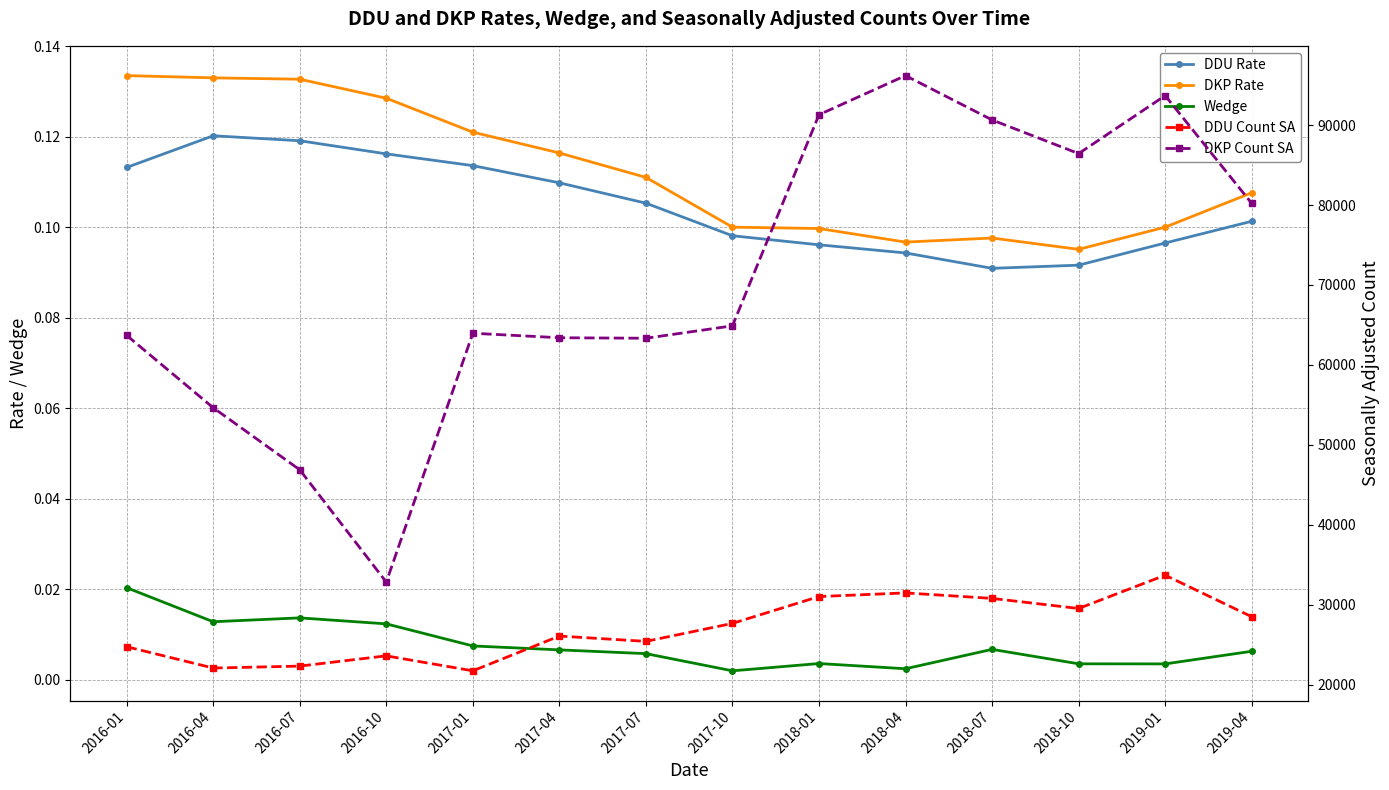

What is the difference between the DKP Count SA values at 2018-01 and 2017-04?

27892.0